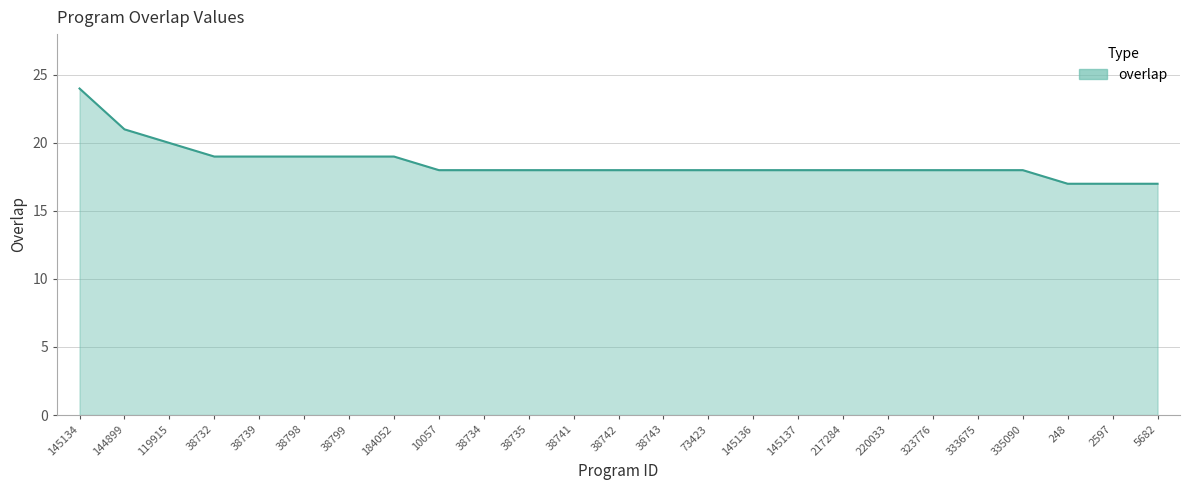

Reading left to right, list all the values displayed in this chart.

145134=24	144899=21	119915=20	38732=19	38739=19	38798=19	38799=19	184052=19	10057=18	38734=18	38735=18	38741=18	38742=18	38743=18	73423=18	145136=18	145137=18	217284=18	220033=18	323776=18	333675=18	335090=18	248=17	2597=17	5682=17